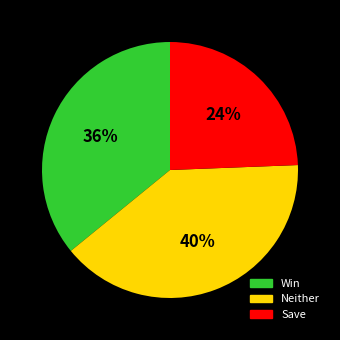

Is there any slice that represents more than half of the pie?

No